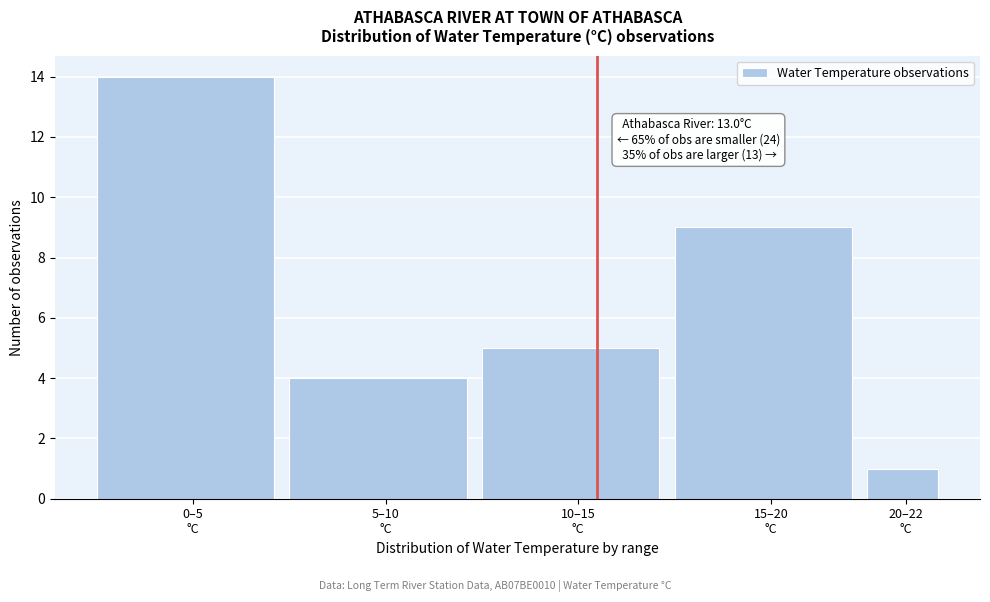

Reading right to left, extract all data points from this chart.

1	9	5	4	14